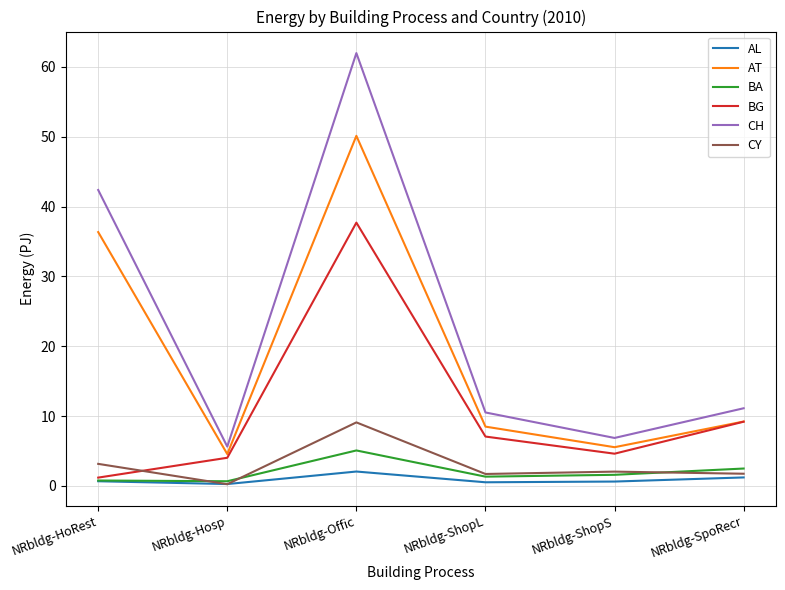

True or false: AL and AT intersect in this chart.

False